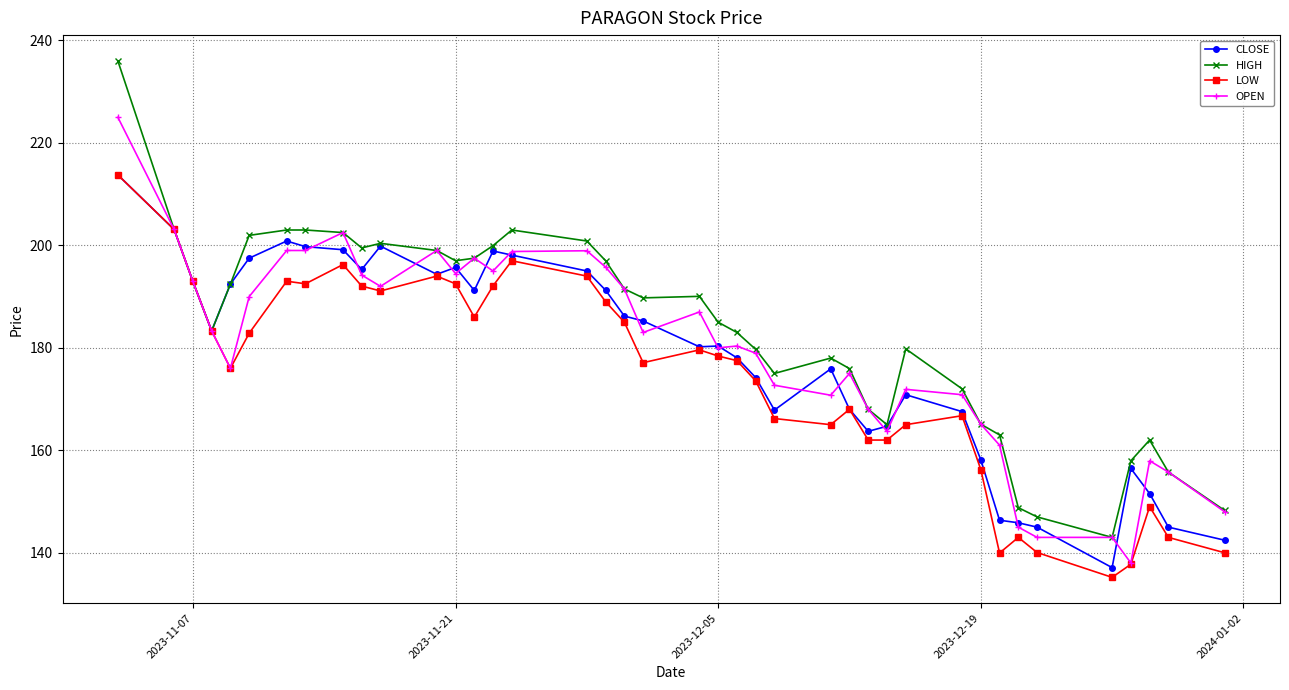

True or false: OPEN has more than 0 interior local peaks.

True